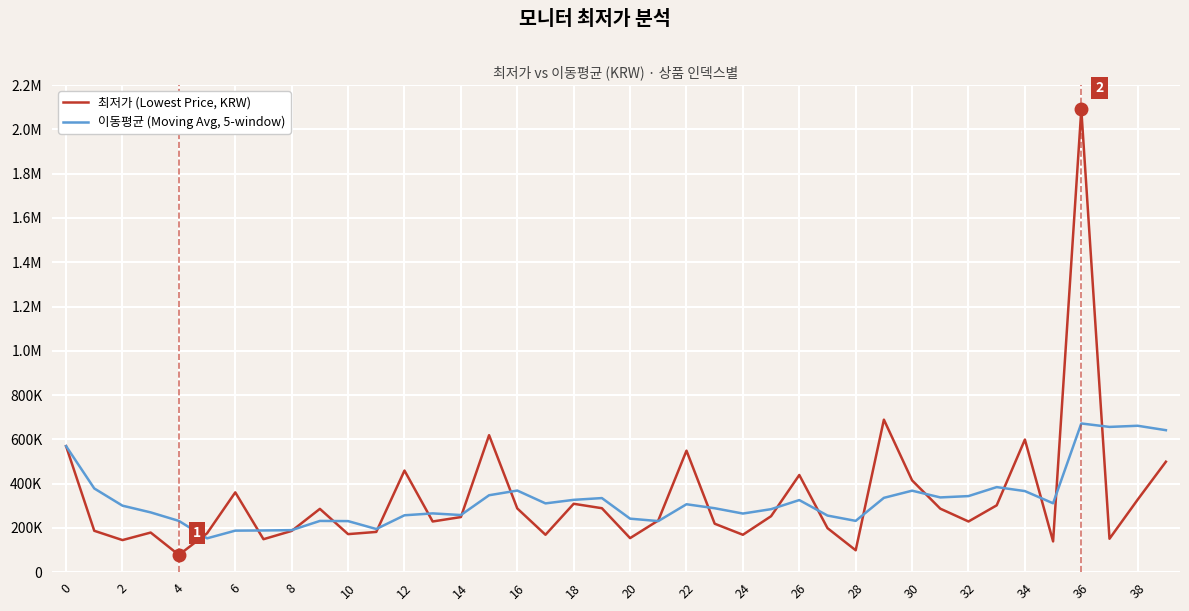

What are all the series names shown in the legend?

최저가 (Lowest Price, KRW), 이동평균 (Moving Avg, 5-window)